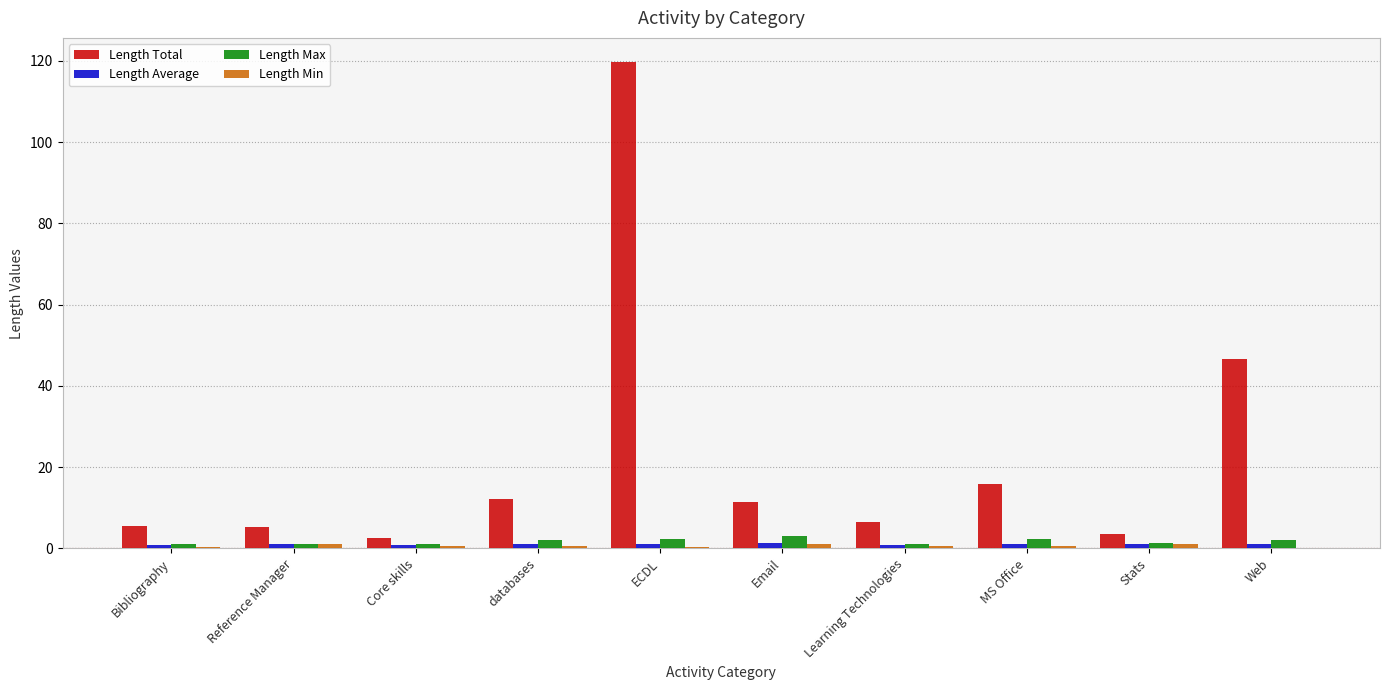

Does the chart contain stacked bars?

No